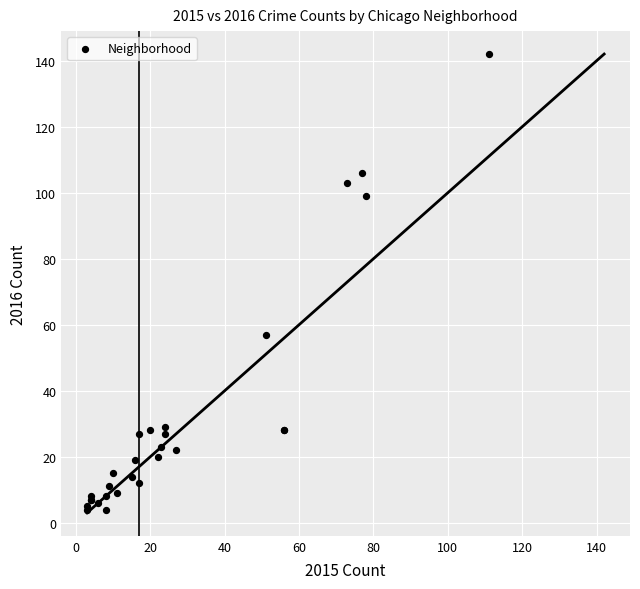

What Y value in the scatter plot is closest to 73?

57